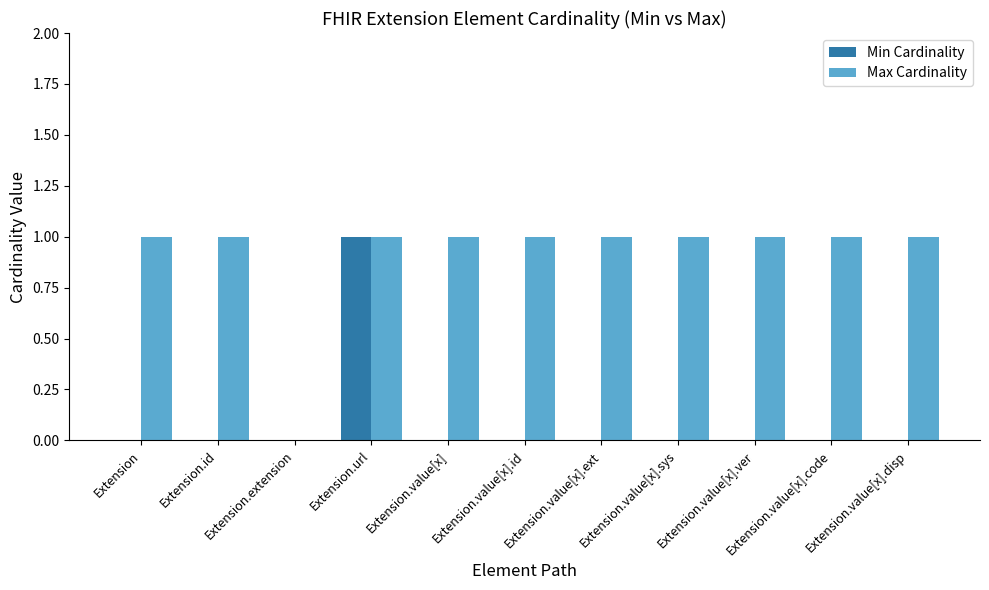

True or false: Max Cardinality has a value of 0 at Extension.value[x].

False